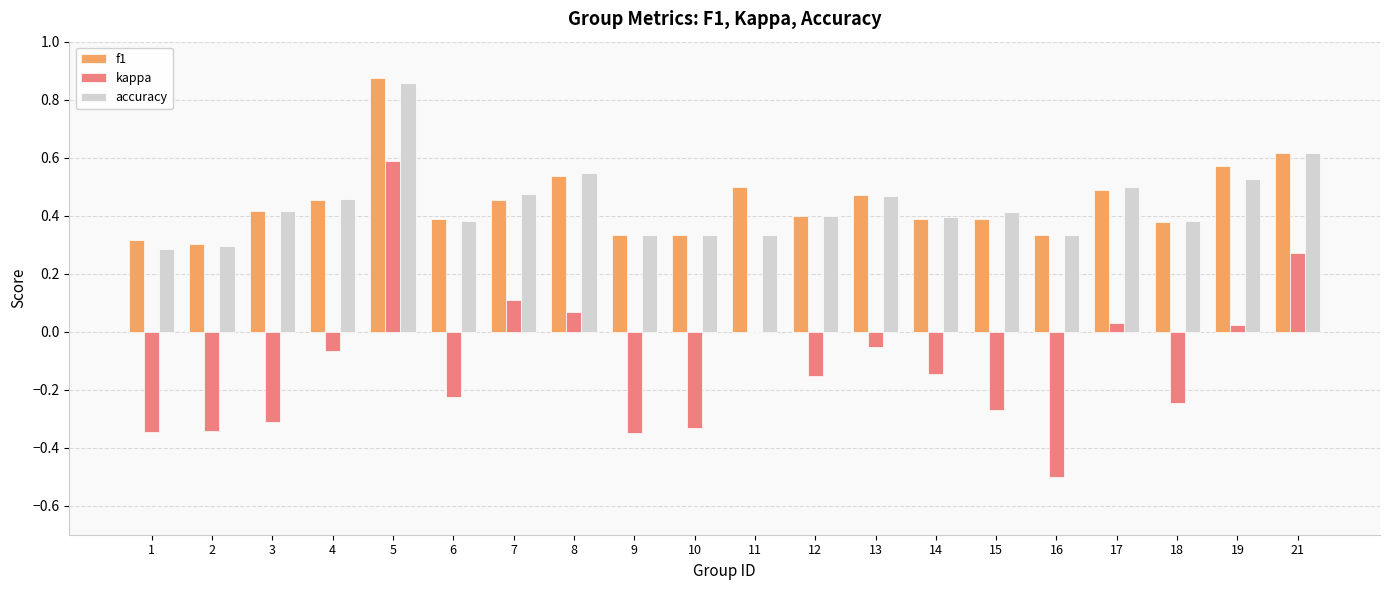

Which series has the largest range (max minus min)?

kappa